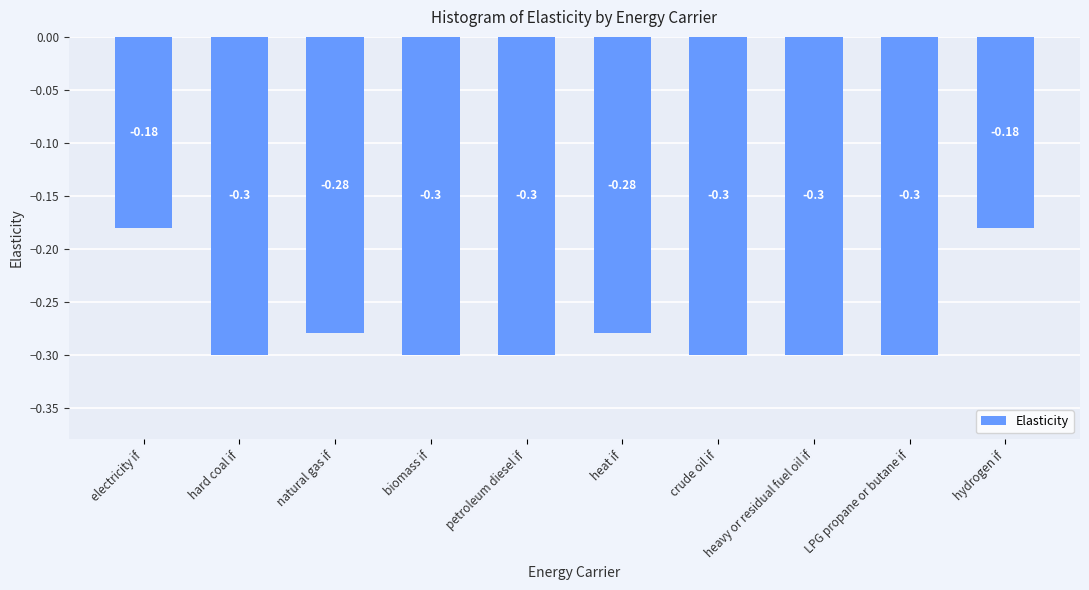

Between natural gas if and hydrogen if, which is larger?

hydrogen if